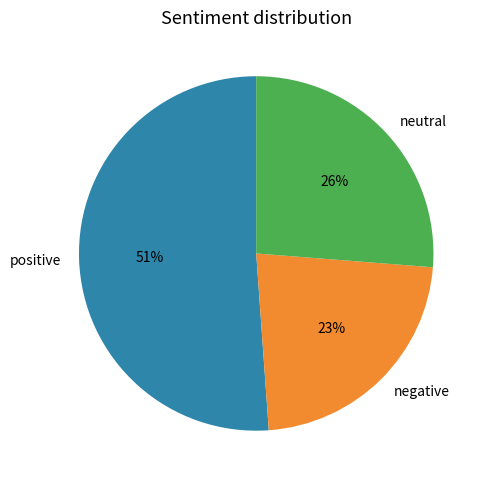

To the nearest percent, what is the average slice percentage?

33%